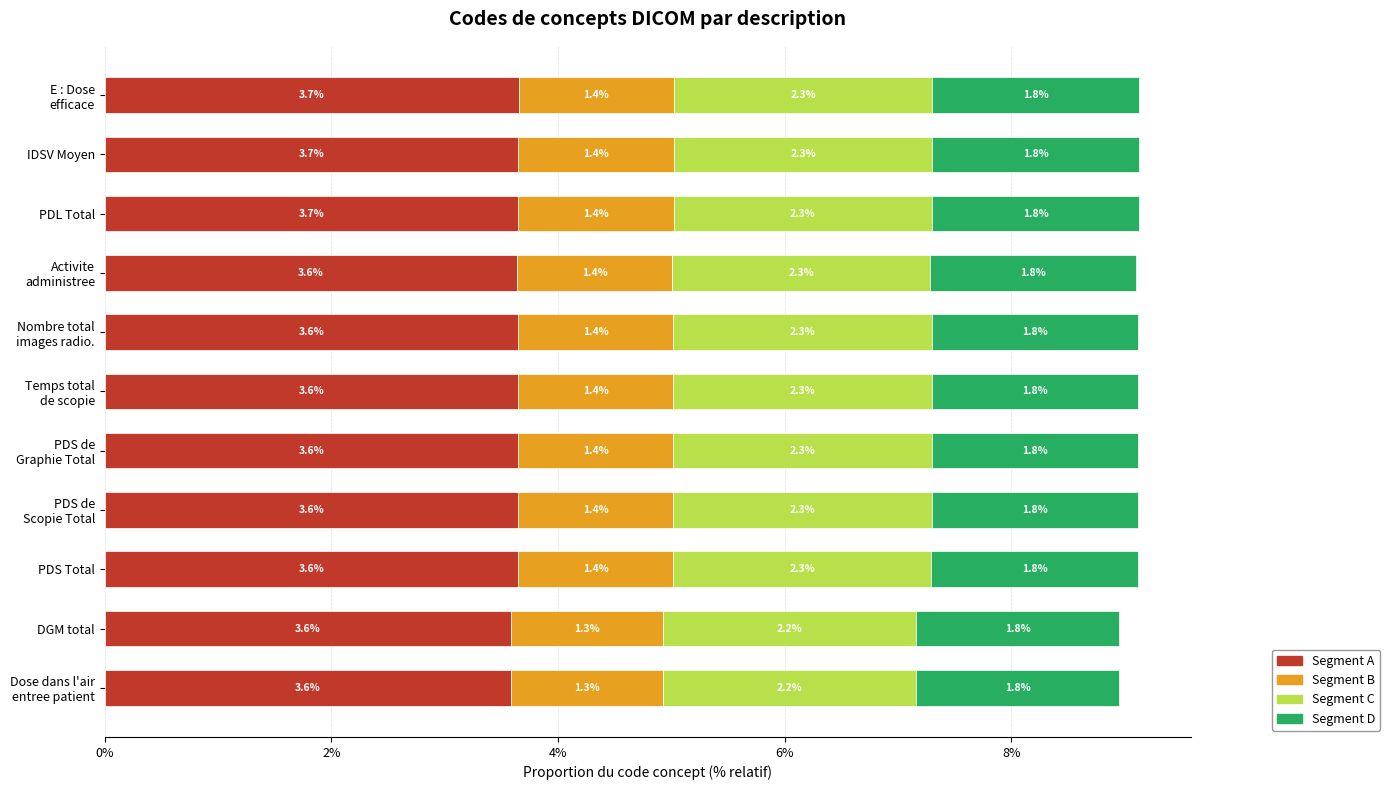

What is the maximum value for Segment A?

3.7